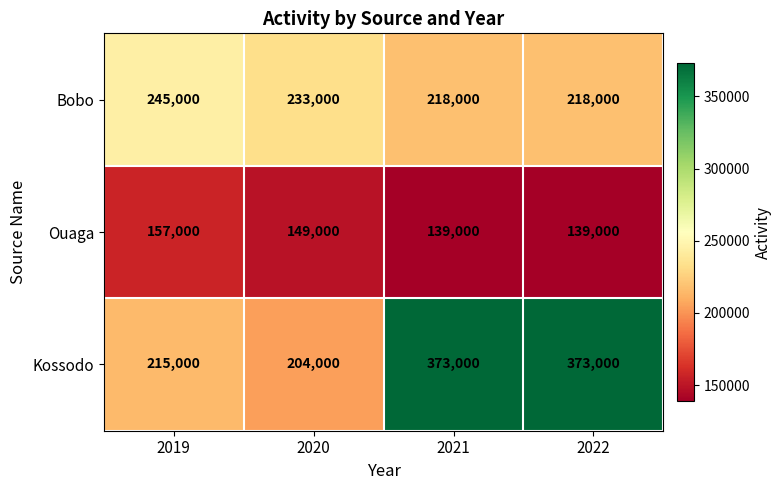

Which series has the largest total across all categories?

Kossodo